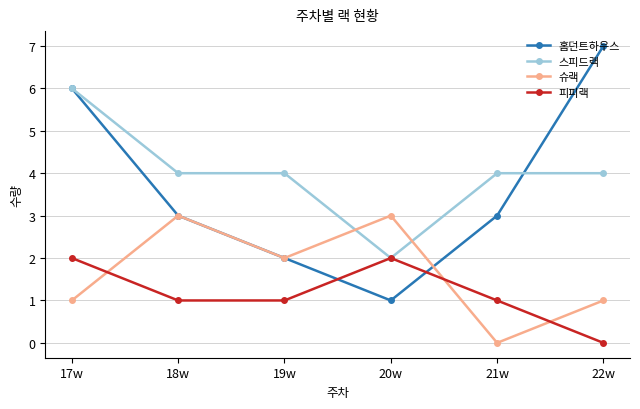

Read the 스피드랙 value at 17w.

6